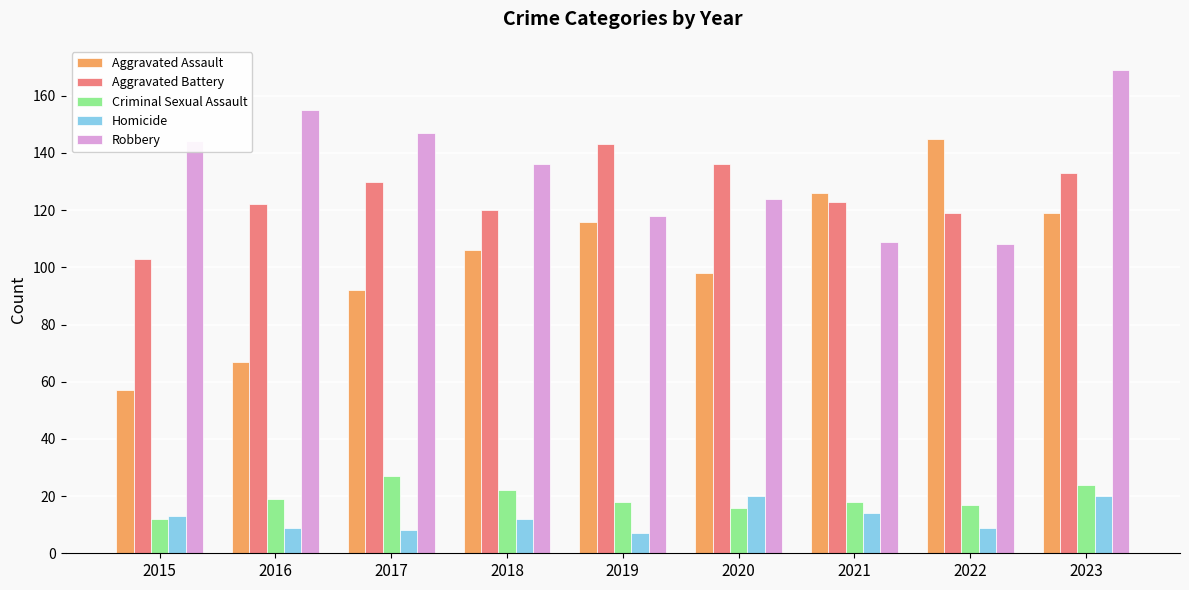

What are all the series names shown in the legend?

Aggravated Assault, Aggravated Battery, Criminal Sexual Assault, Homicide, Robbery